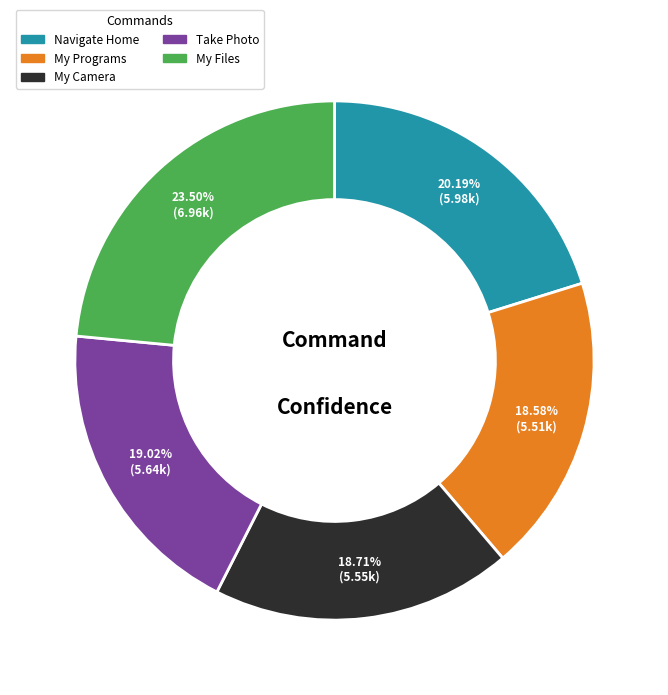

Which category has the biggest portion of the pie?

My Files